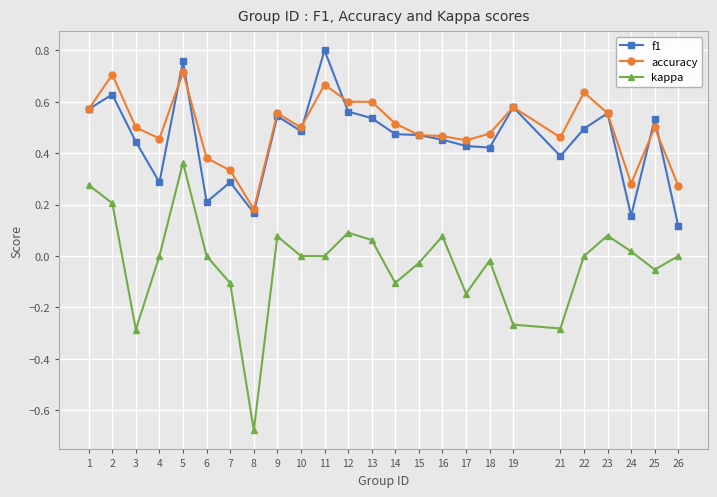

True or false: f1 and kappa cross at least once.

False